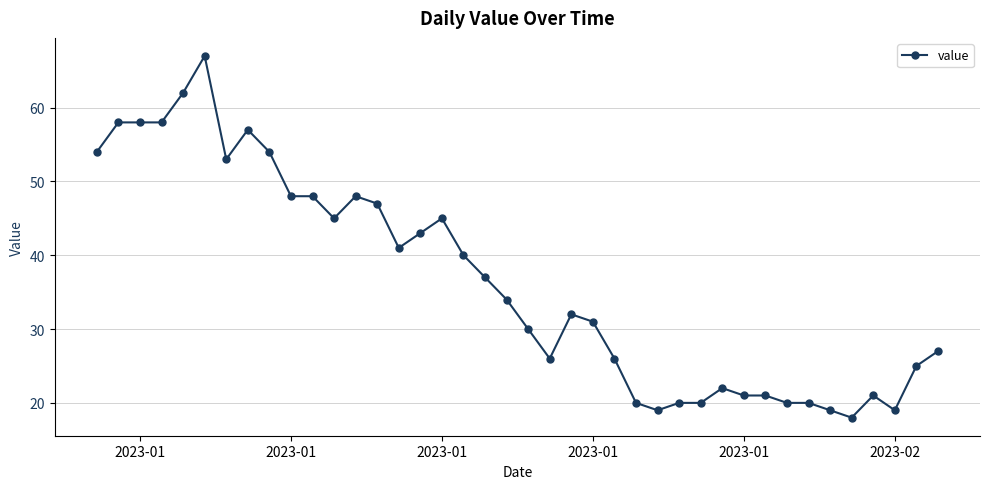

True or false: the data has more than 1 interior local peaks.

True